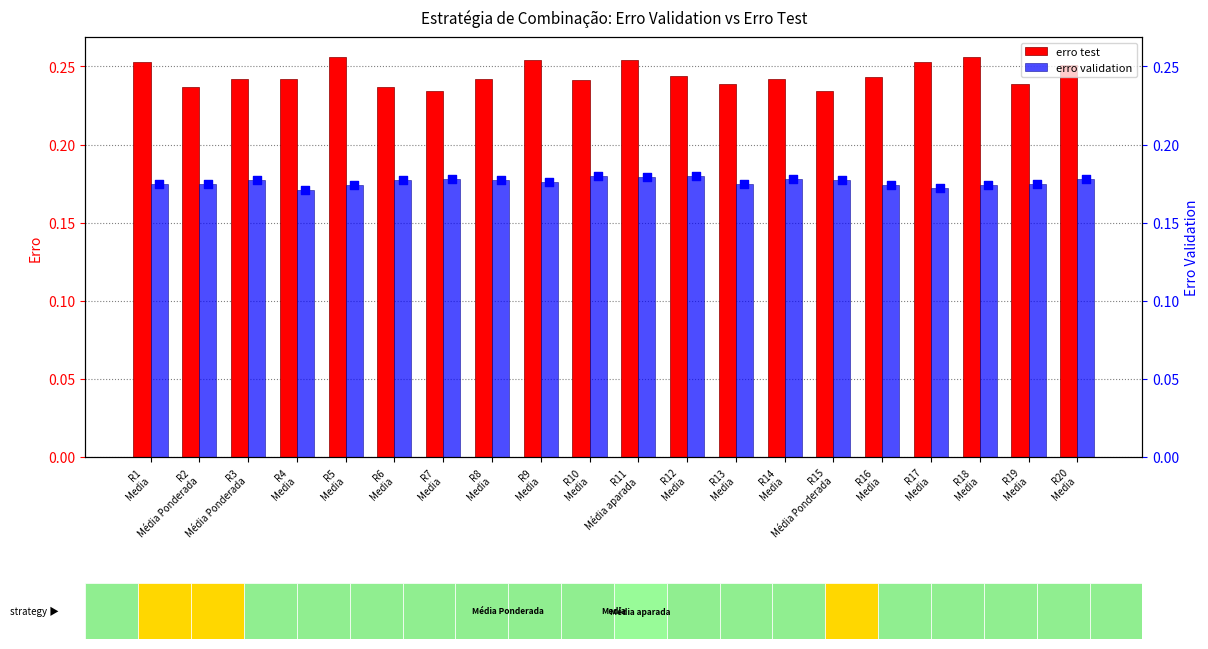

Which series has the widest spread of Y values?

erro test